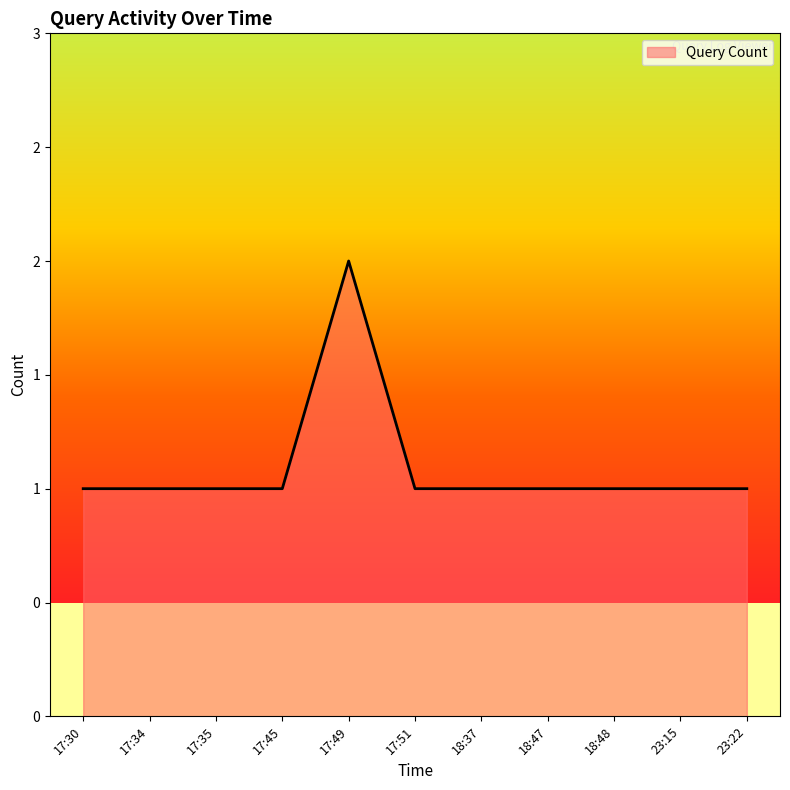

What is the value of the 7th point from the left?

1